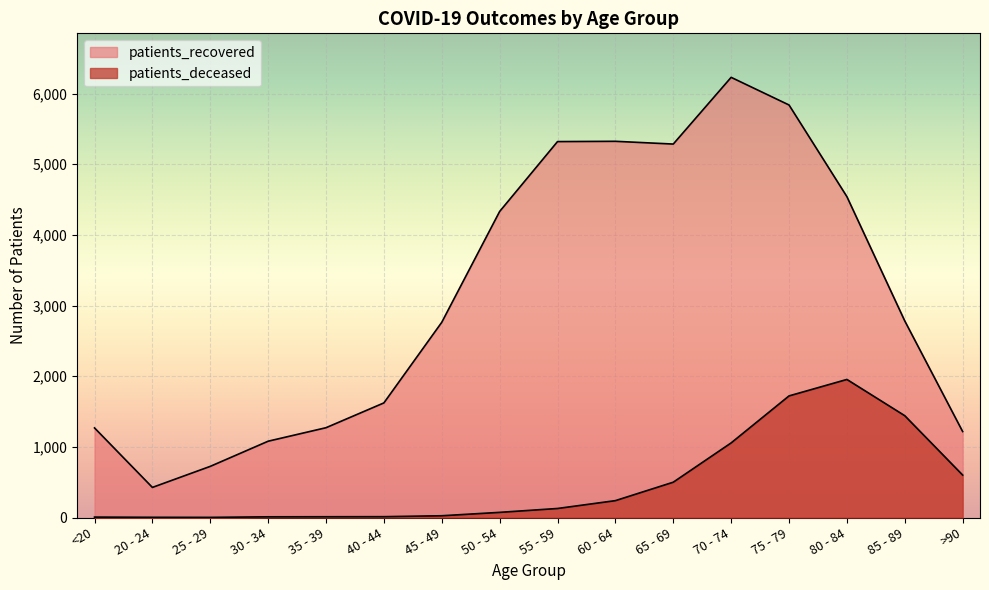

The patients_deceased series shows 2352 at 75 - 79. True or false?

False